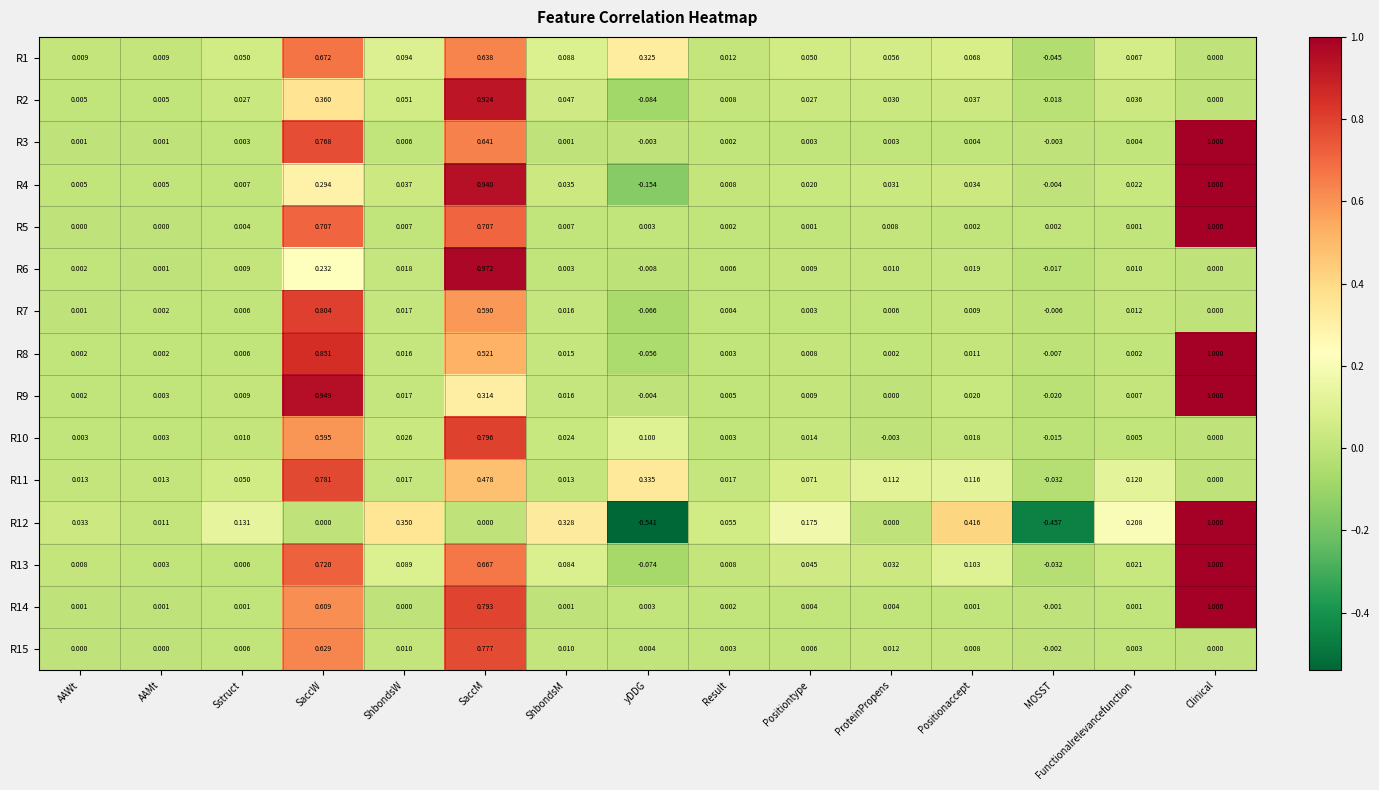

Where does the R9 series first go above 0?

AAWt